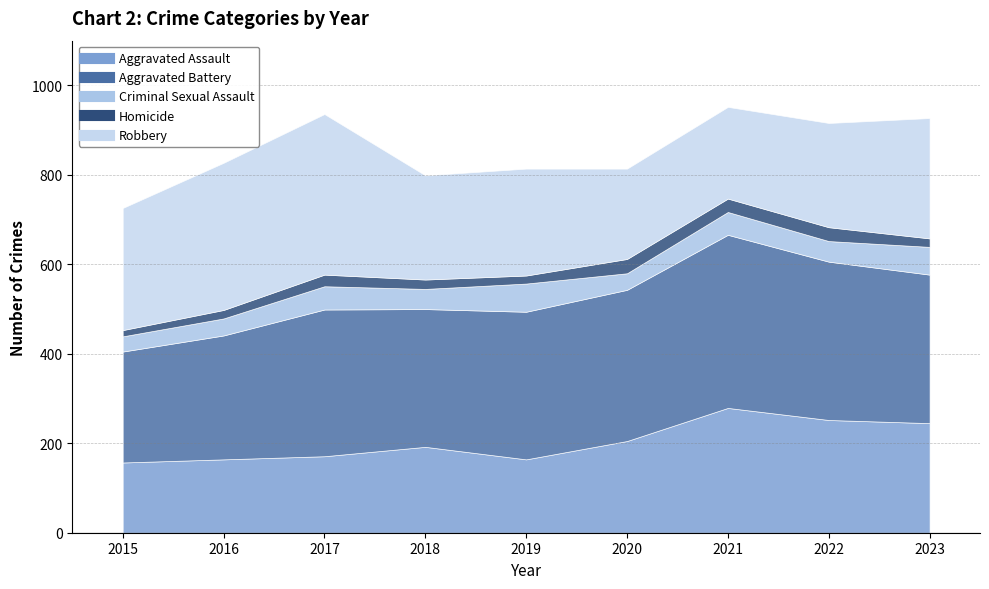

How many values in the Homicide series are below 21?

4